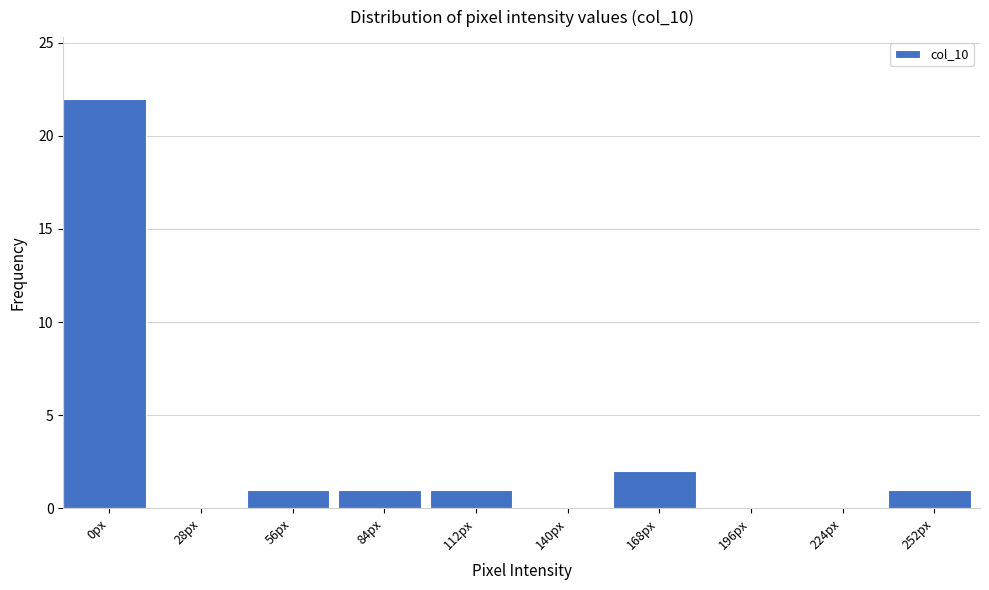

Reading right to left, transcribe all the data shown in this chart.

252px=1	224px=0	196px=0	168px=2	140px=0	112px=1	84px=1	56px=1	28px=0	0px=22